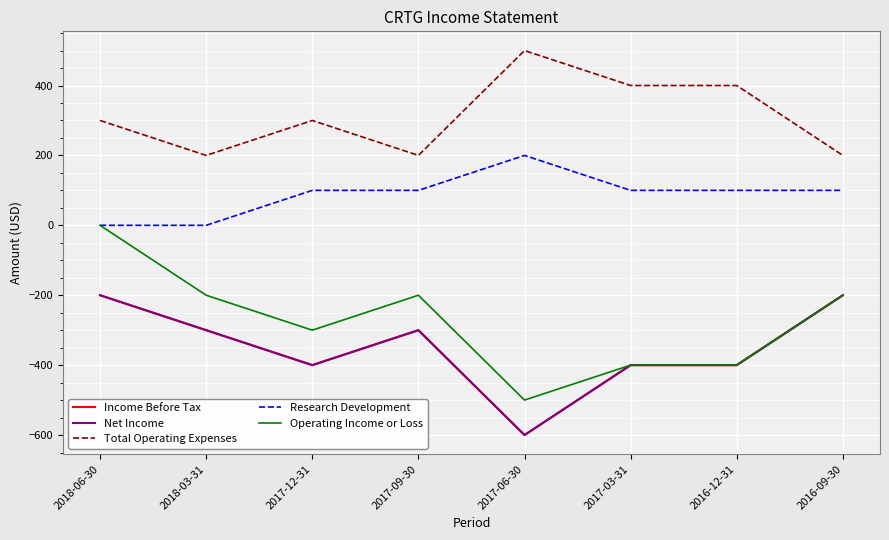

What is the difference between the second highest and second lowest values in the Total Operating Expenses series?

200